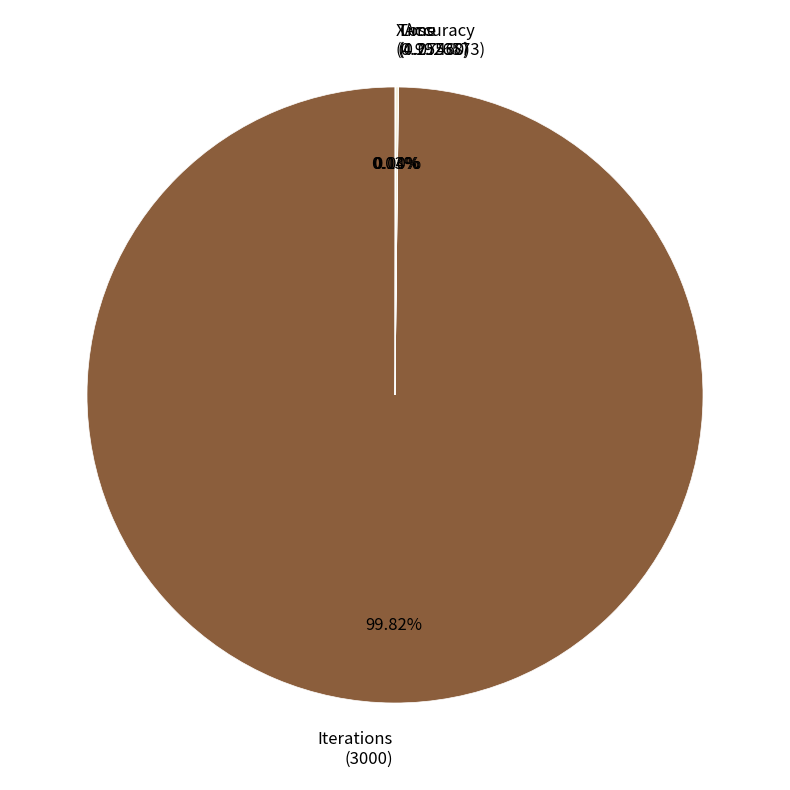

Is there a majority slice in this chart?

Yes